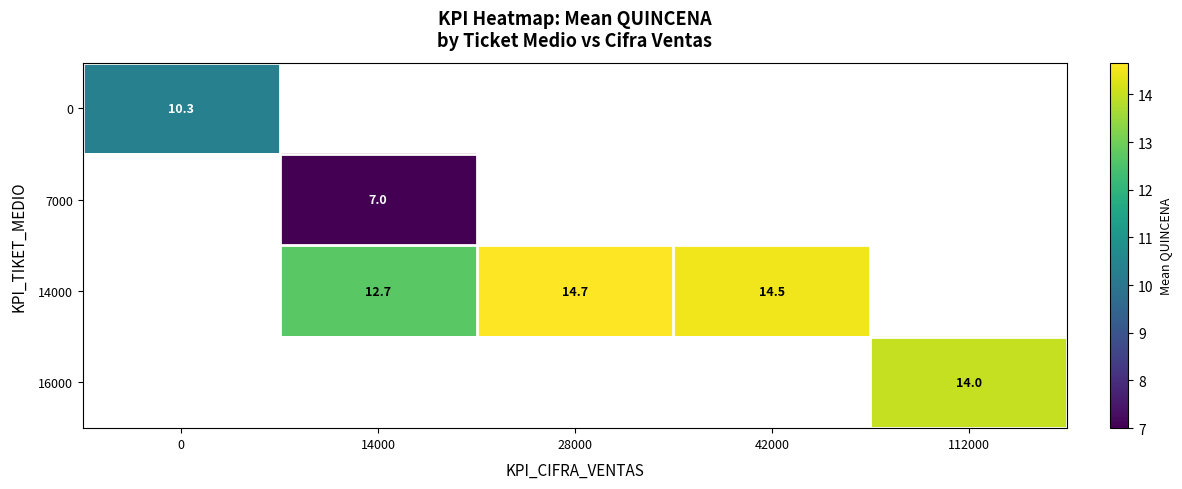

At how many categories does at least one series exceed 8?

5